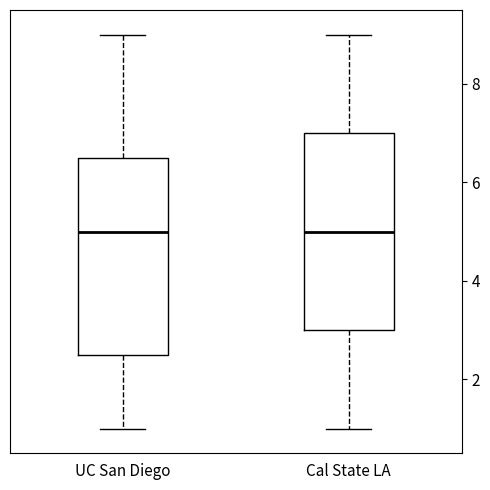

Reading left to right, read every box against the y-axis: the position of its median line, the range the box covers, and the ends of its whiskers. The values are not printed on the chart, so give them approximately, as read against the axis.

UC San Diego: median 5.0, box 2.6 to 6.6, whiskers 1.0 to 9.0
Cal State LA: median 5.0, box 3.0 to 7.0, whiskers 1.0 to 9.0